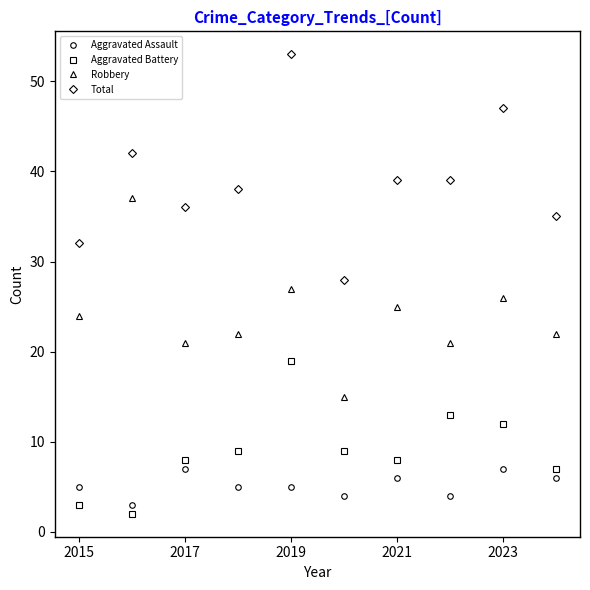

How many data points in Total are less than 39?

5